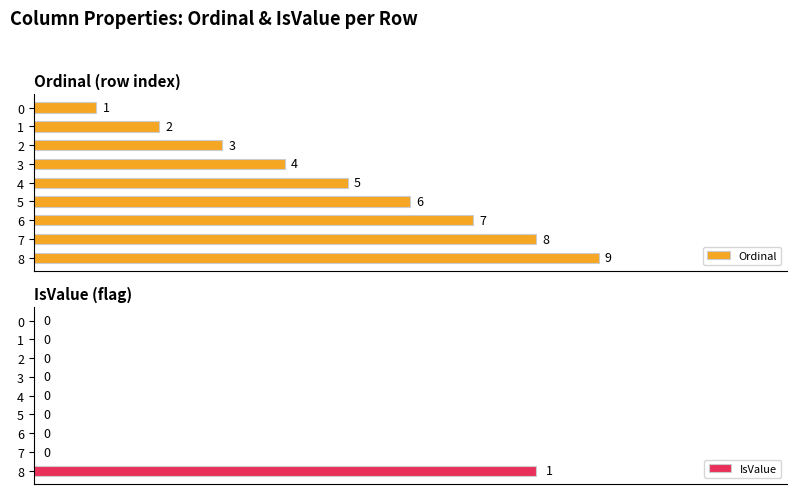

What are all the series names shown in the legend?

Ordinal, IsValue